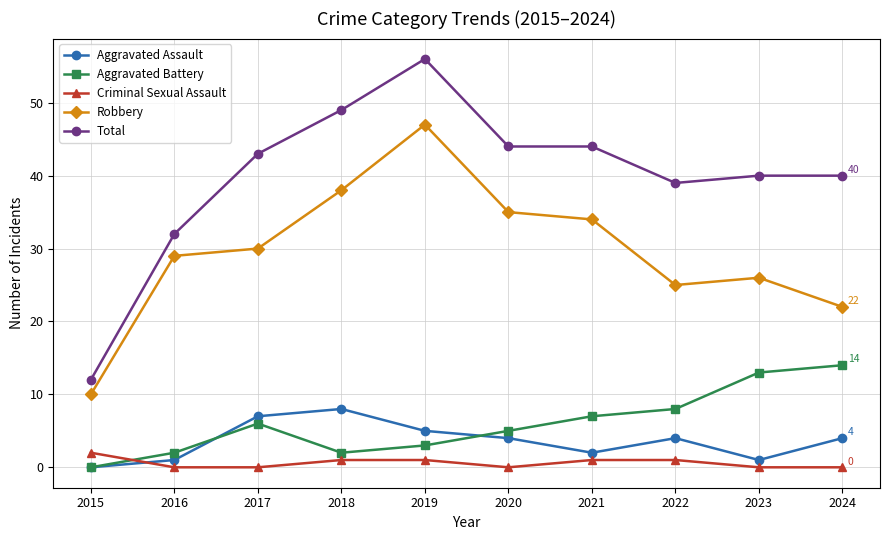

What is the difference between the maximum and second lowest values in the Aggravated Battery series?

12